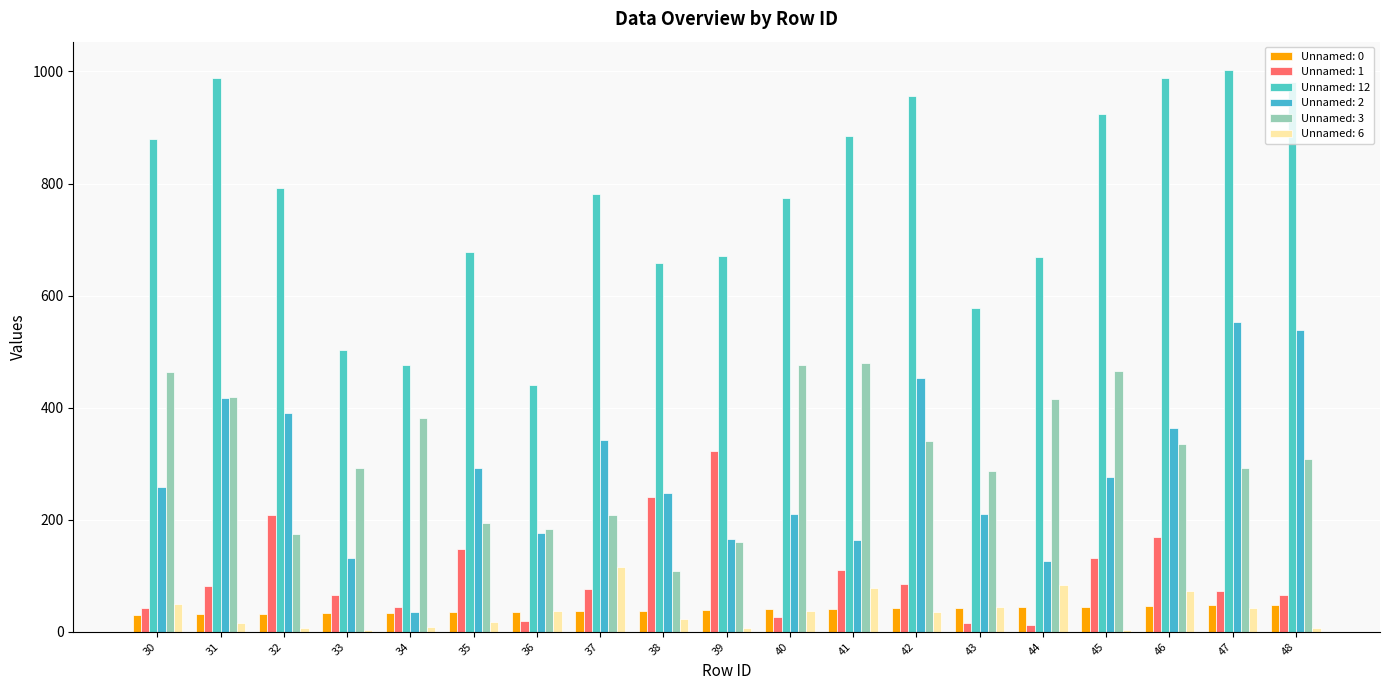

What is the difference between the maximum and second lowest values in the Unnamed: 6 series?

111